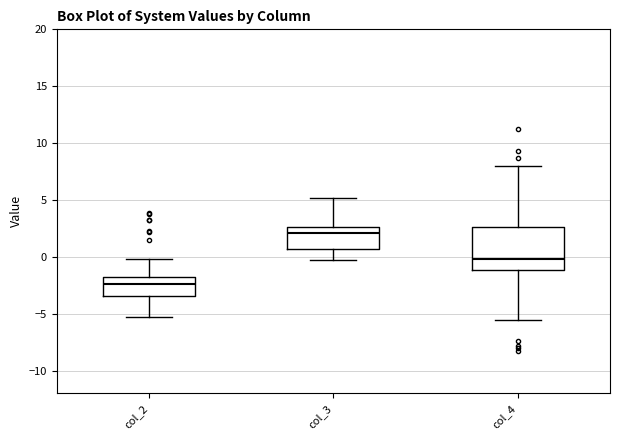

Reading left to right, transcribe this box plot: for each box, give where its median line is, the range the box spans, and where its two whiskers end, as read against the y-axis. The values are not printed on the chart, so give them approximately, as read against the axis.

col_2: median -2.5, box -3.5 to -2.0, whiskers -5.5 to 0.0
col_3: median 2.0, box 0.5 to 2.5, whiskers -0.5 to 5.0
col_4: median 0.0, box -1.0 to 2.5, whiskers -5.5 to 8.0